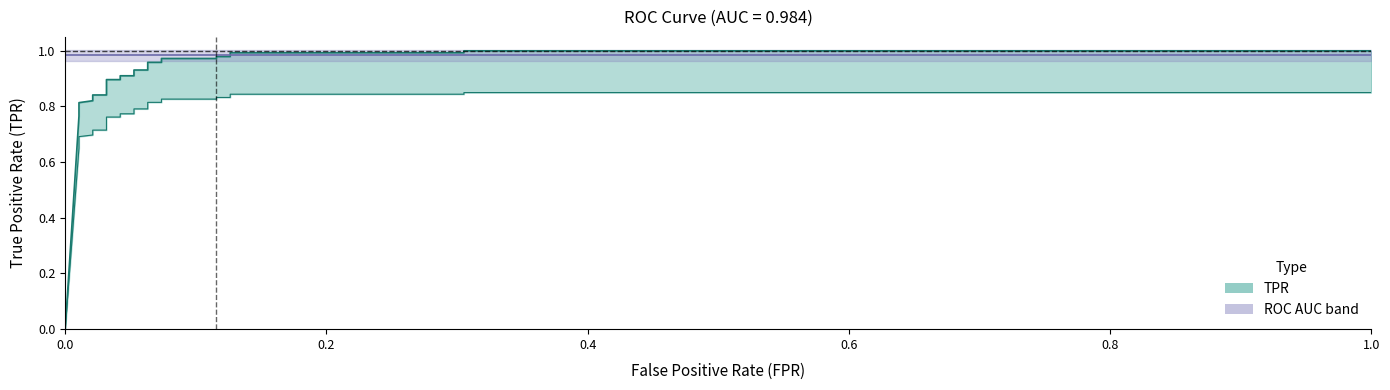

What is the spread (max minus min) of values at 16?

0.9